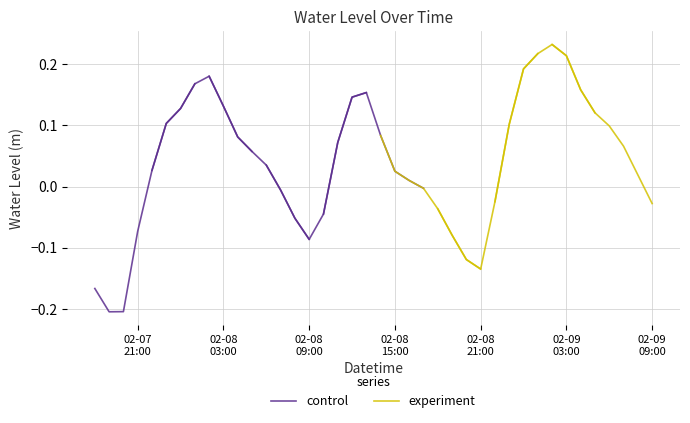

Between 02-08
03:00 and 02-08
15:00, which series saw the biggest shift?

control